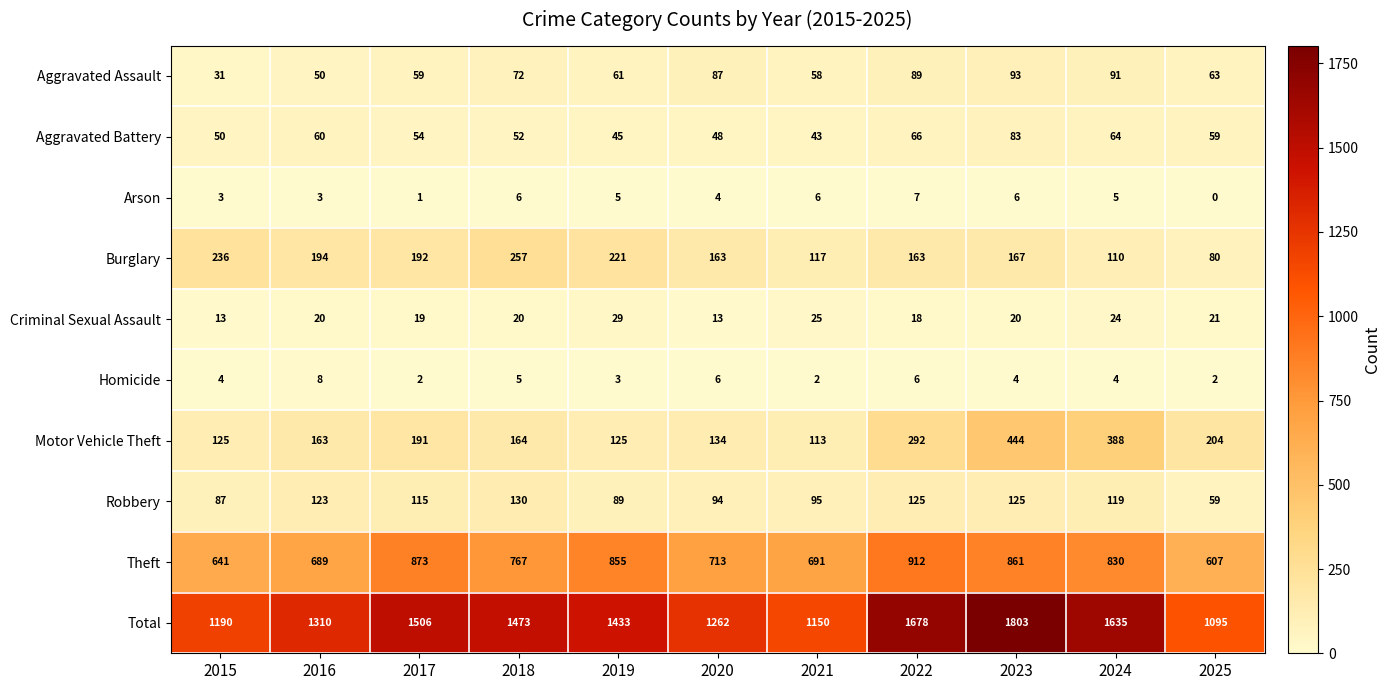

At 2023, list the series in order from largest to smallest.

Total, Theft, Motor Vehicle Theft, Burglary, Robbery, Aggravated Assault, Aggravated Battery, Criminal Sexual Assault, Arson, Homicide